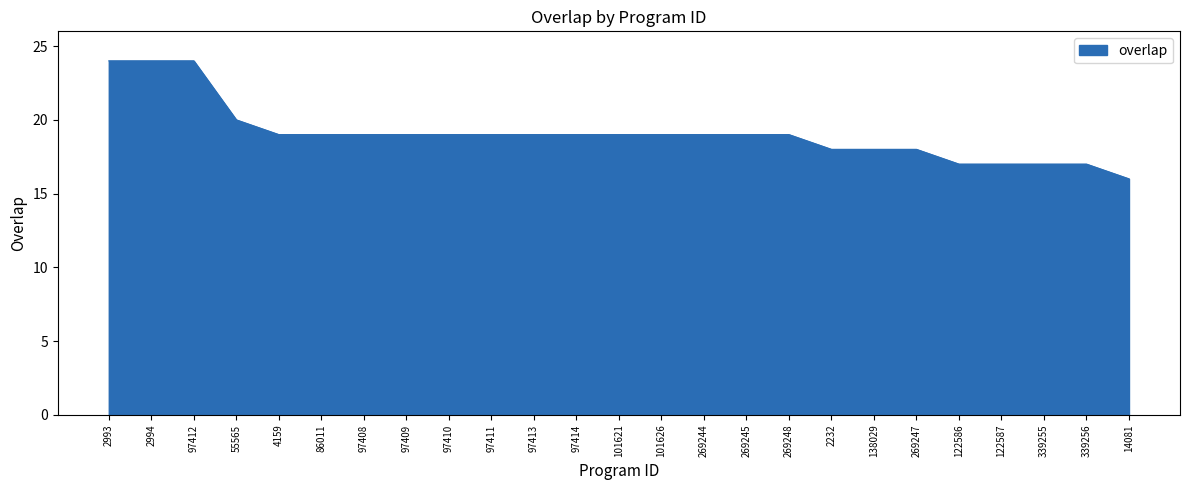

Where does the data first go above 19?

2993